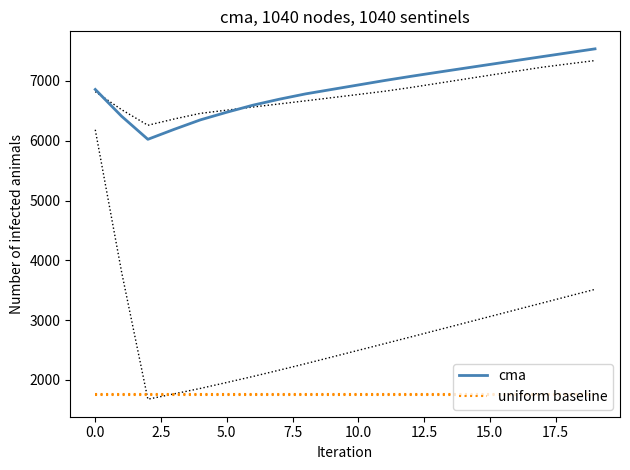

True or false: cma and uniform baseline intersect in this chart.

False